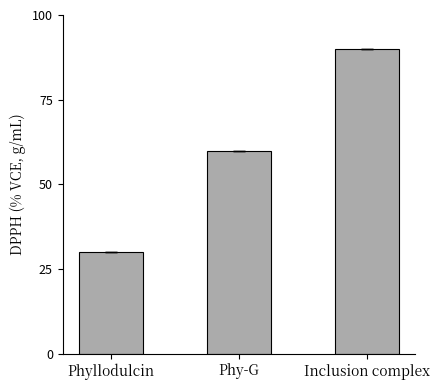

What value does the data have at Phy-G, to the nearest 10?

60